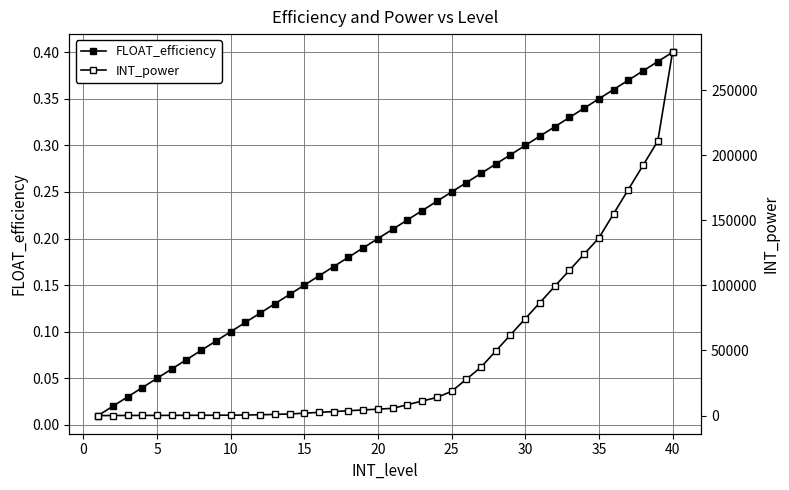

Rank the series by their maximum value, from highest to lowest.

INT_power, FLOAT_efficiency